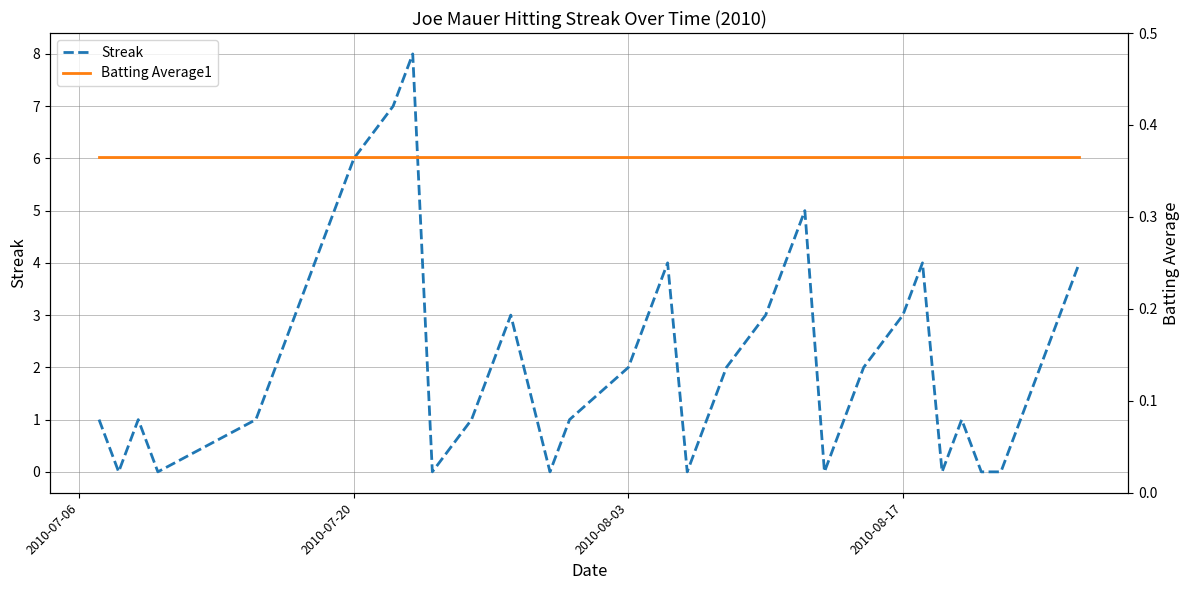

What is the difference between the maximum and minimum values in the Streak series?

8